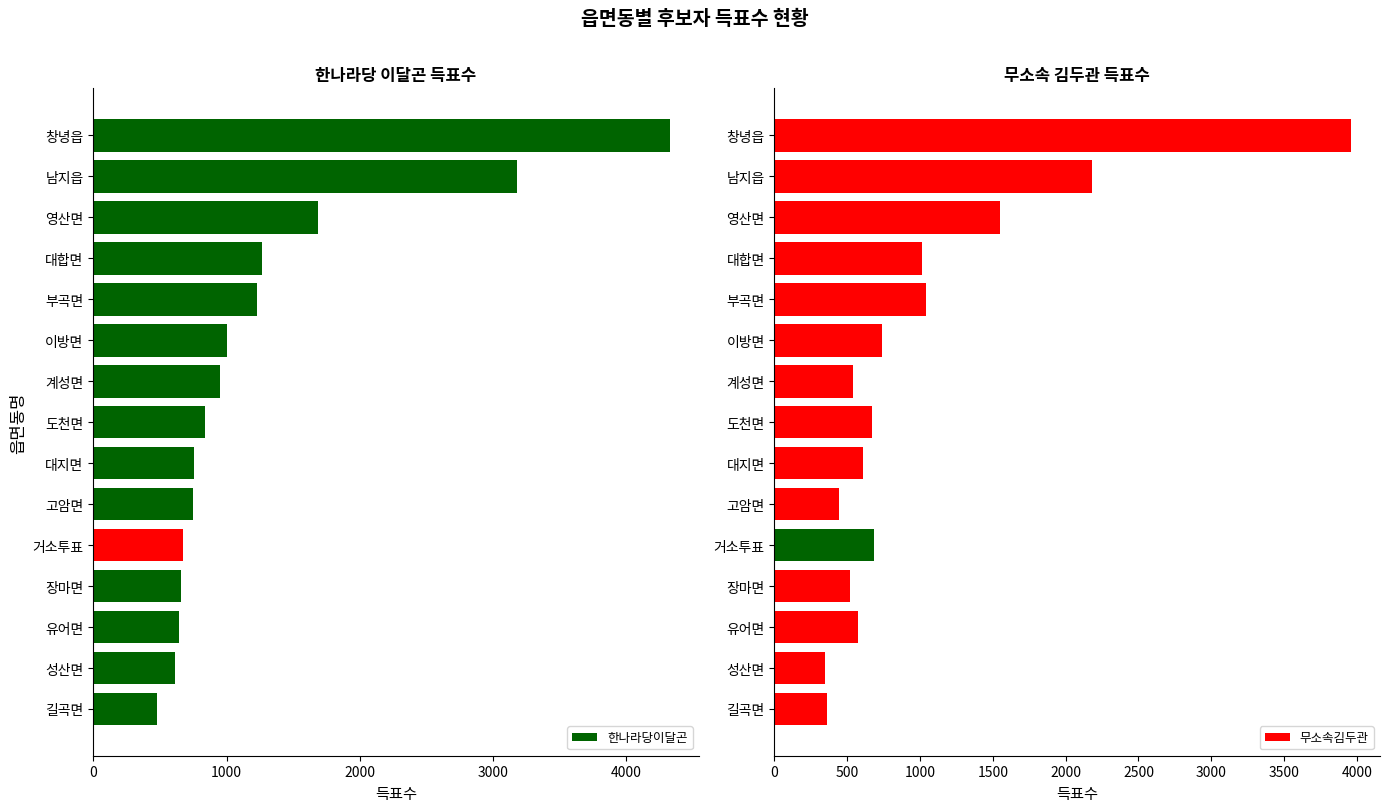

What is the difference between the maximum and minimum values in the 무소속김두관 series?

3616